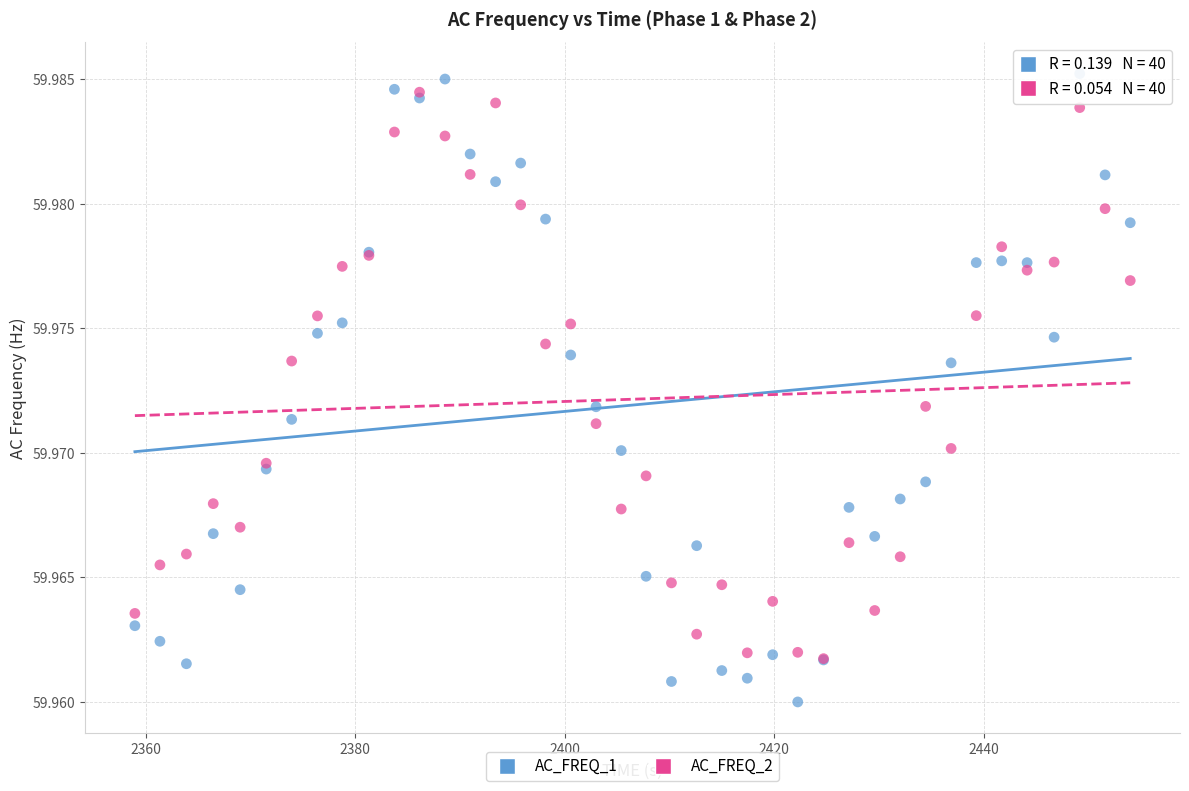

Which series has the widest spread of Y values?

AC_FREQ_1